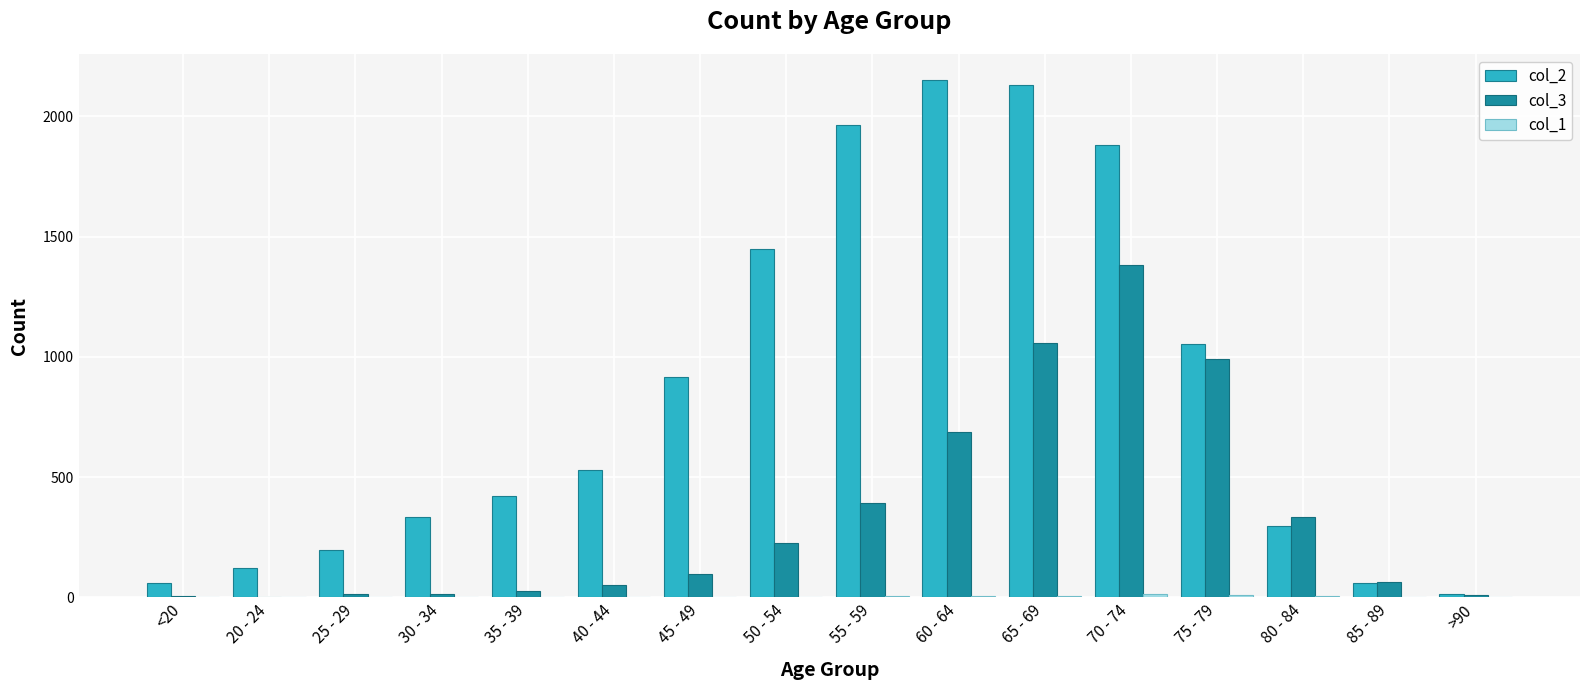

The col_2 series shows 479 at 55 - 59. True or false?

False